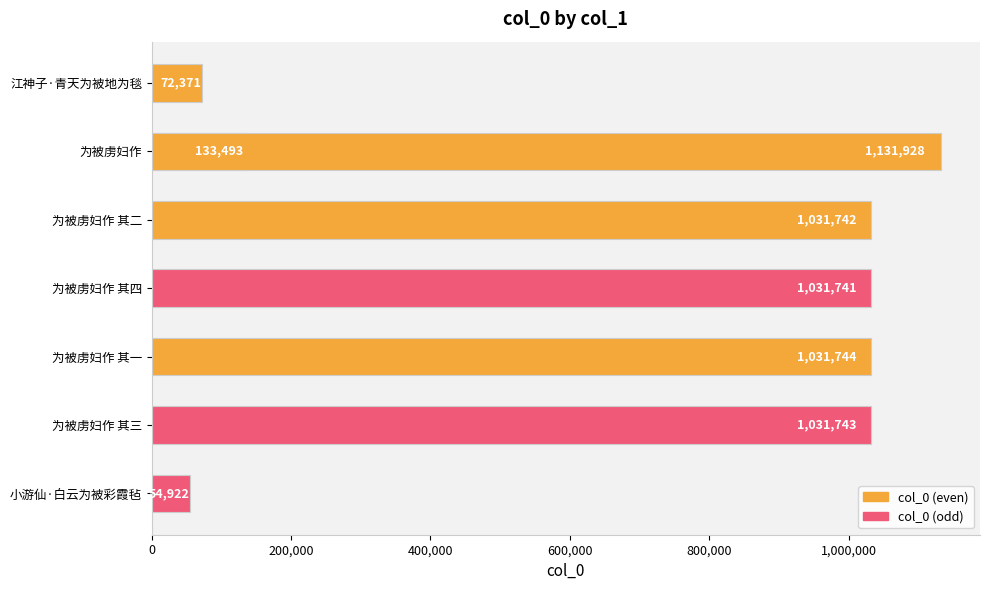

How many bars are there in total?

8